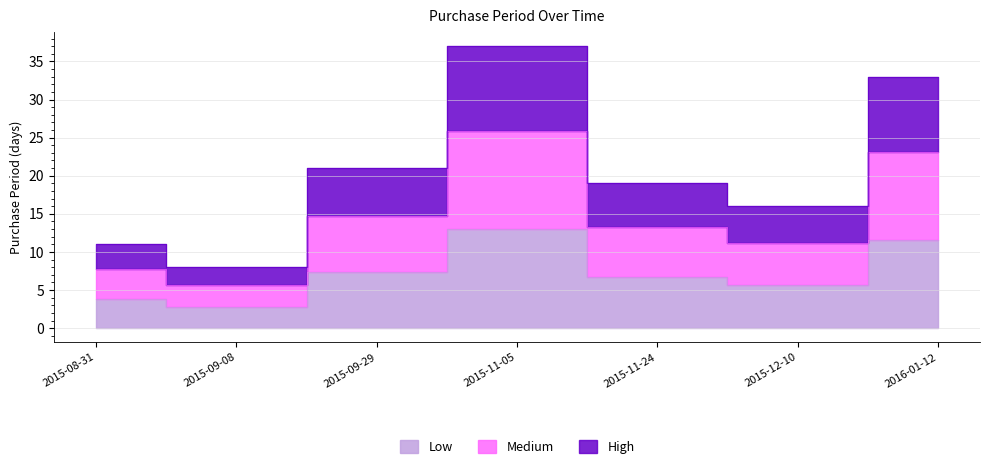

Read the value at 2015-09-08, to the nearest 5.

10